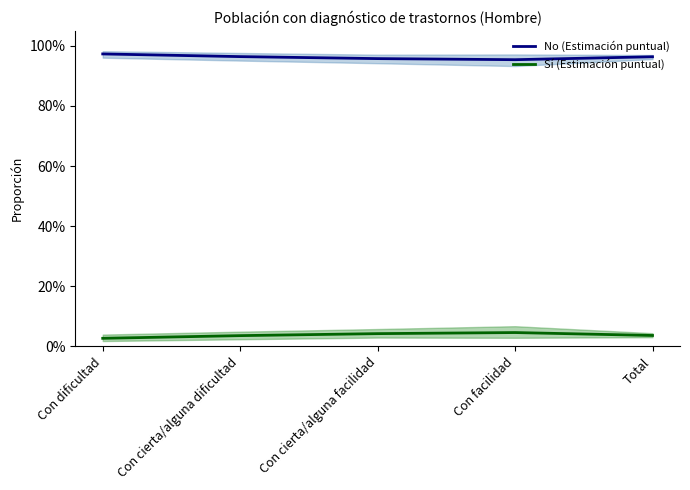

Count the number of data series in this chart.

2